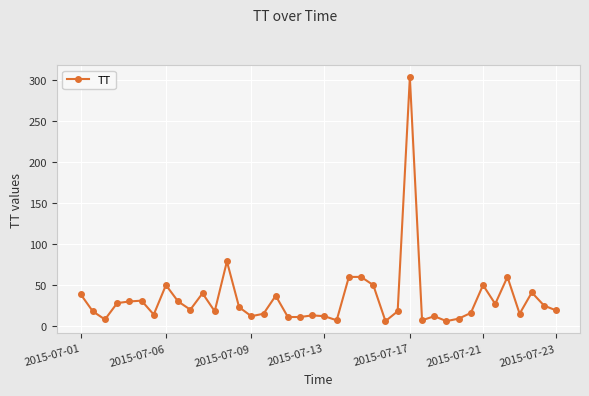

True or false: the data has more than 0 interior local peaks.

True